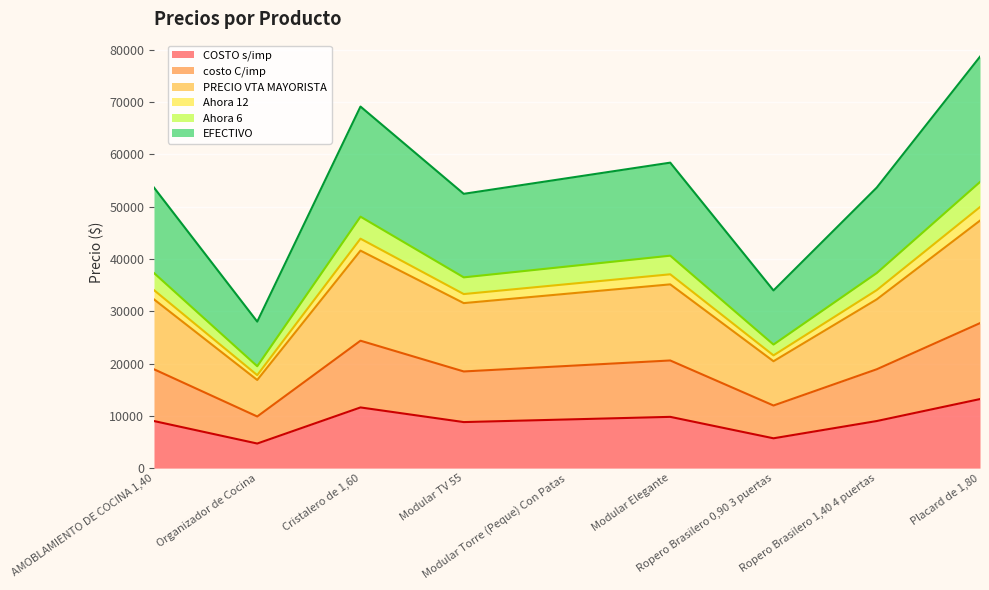

What is the maximum value for COSTO s/imp?

13200.0